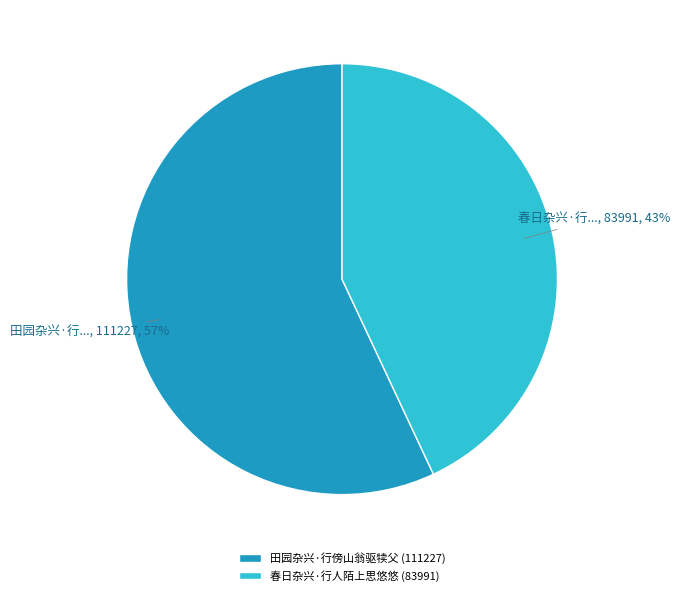

Which slice is the largest?

田园杂兴·行傍山翁驱犊父